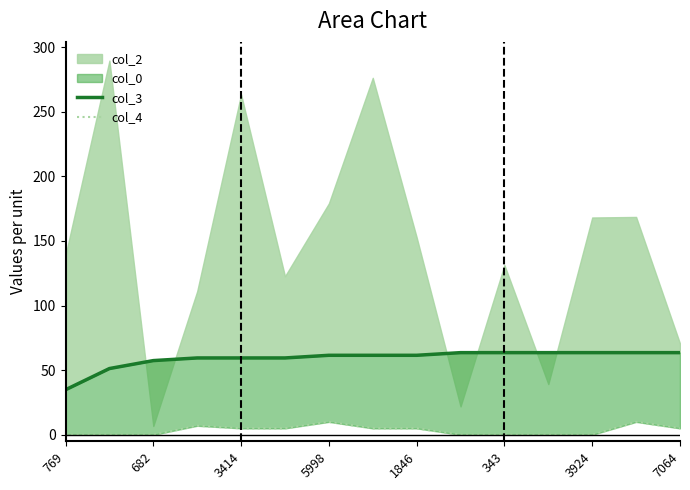

The col_4 series shows 3.7 at 769. True or false?

False